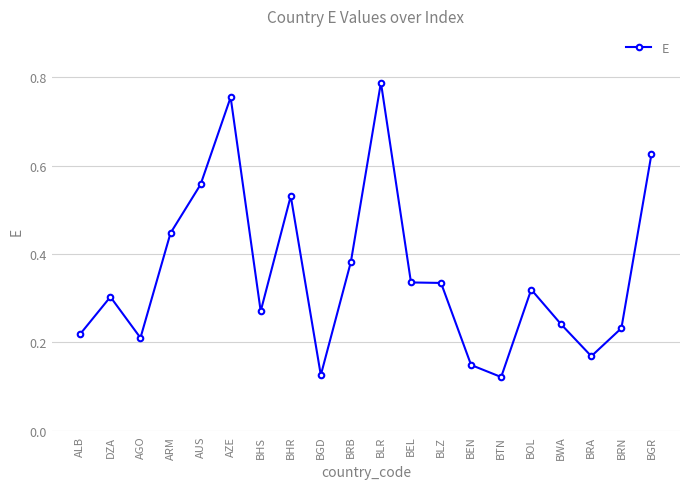

What is the change in value from DZA to BLR?

+0.5